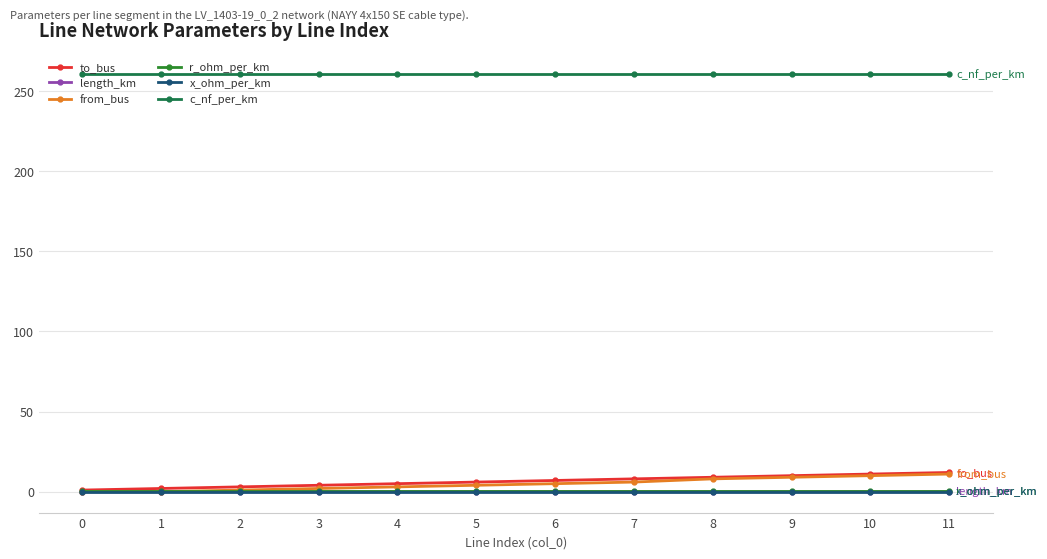

How many lines are shown in the chart?

6